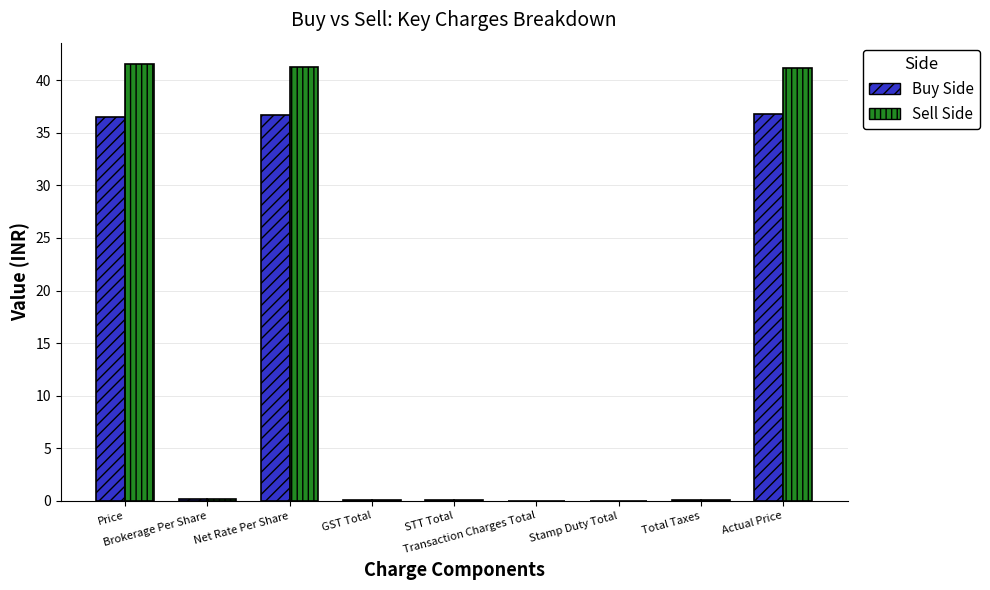

What is the greatest value displayed?

41.5